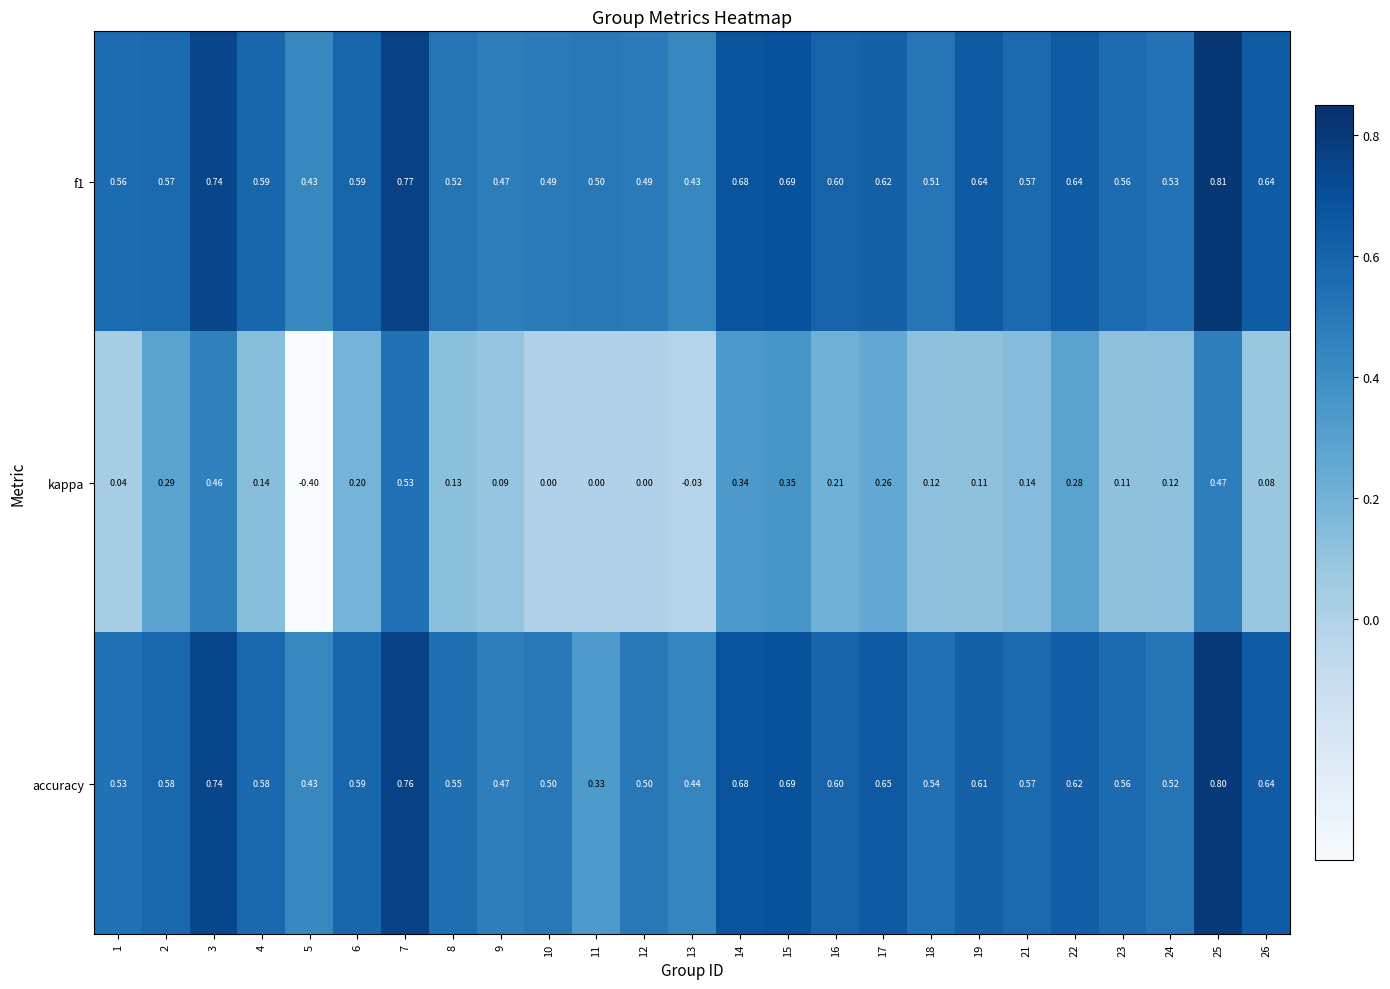

What is the smallest value displayed?

-0.4